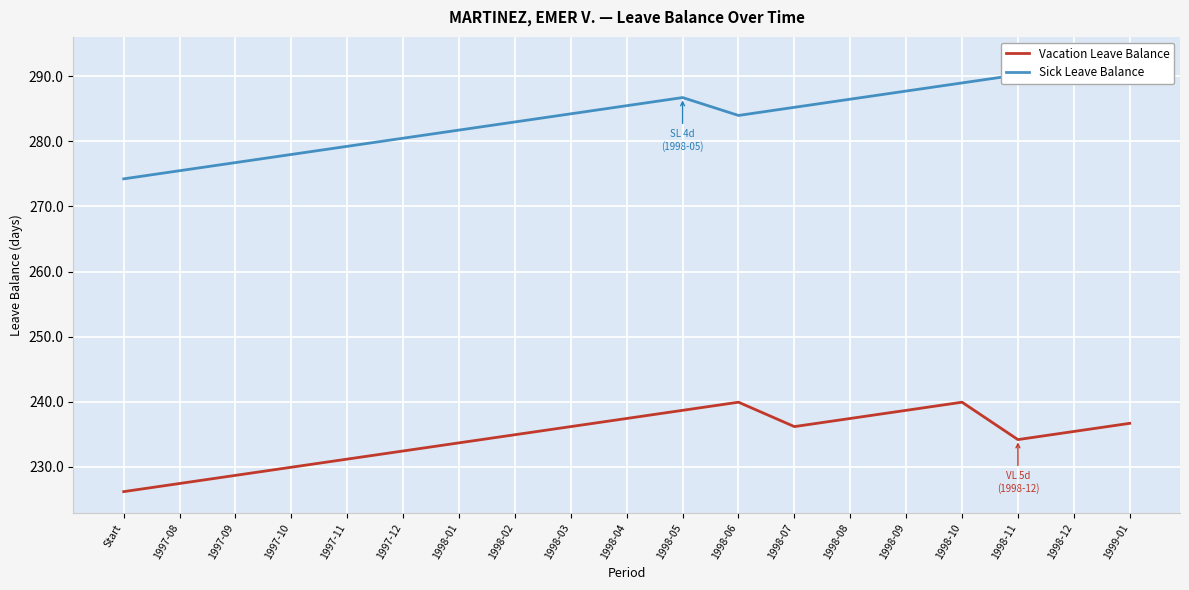

What is the sum of all Vacation Leave Balance values?

4454.6